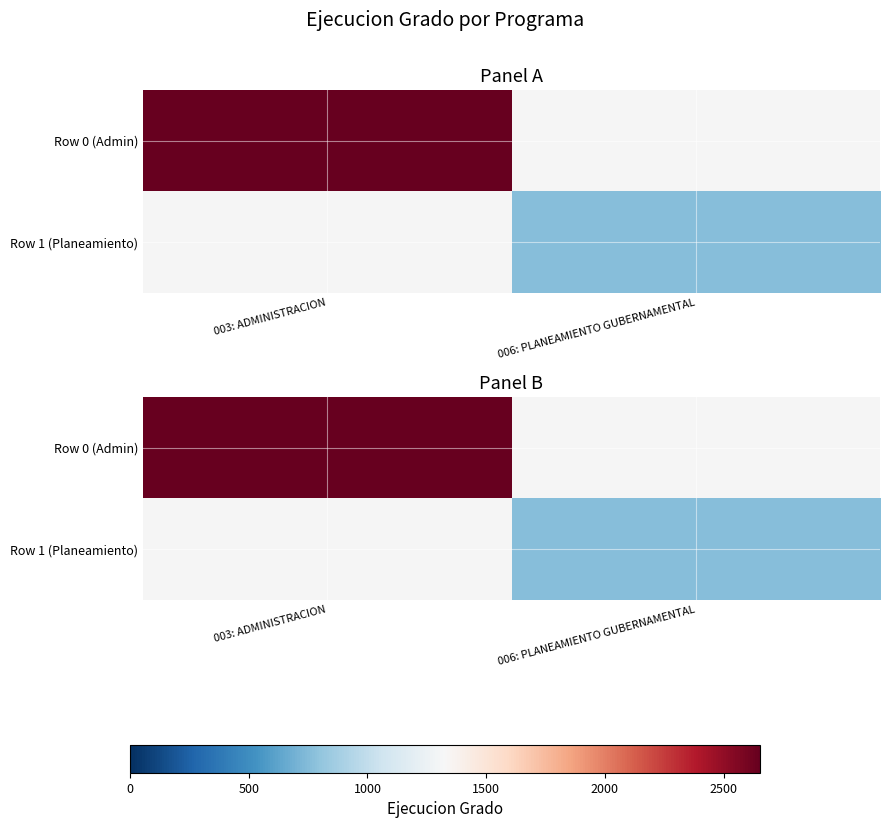

At which label does Row 0 (Admin) reach its peak?

003: ADMINISTRACION